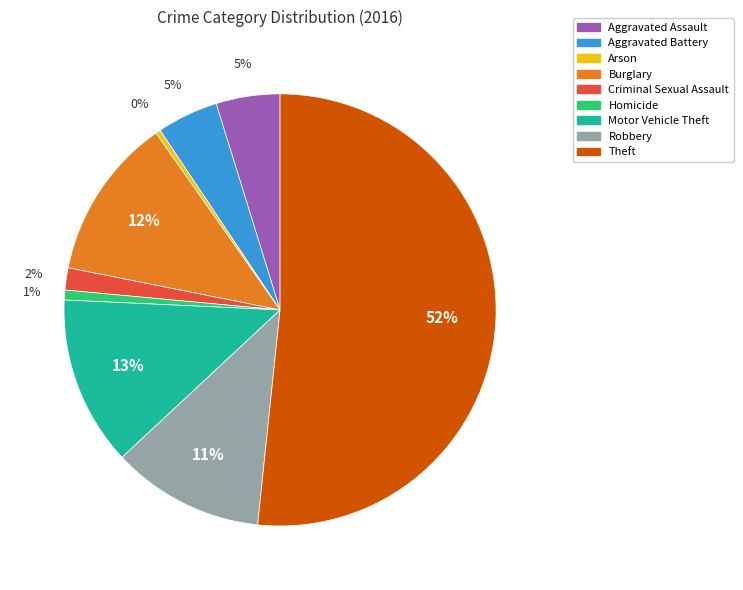

Count the number of slices in the pie.

9